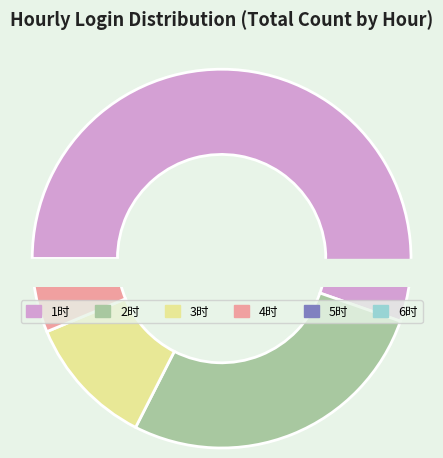

How many segments does this pie chart have?

6